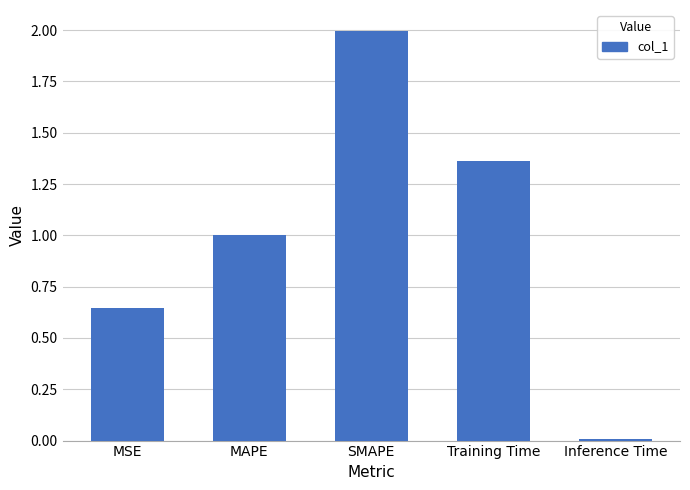

What value does the data have at SMAPE?

2.0